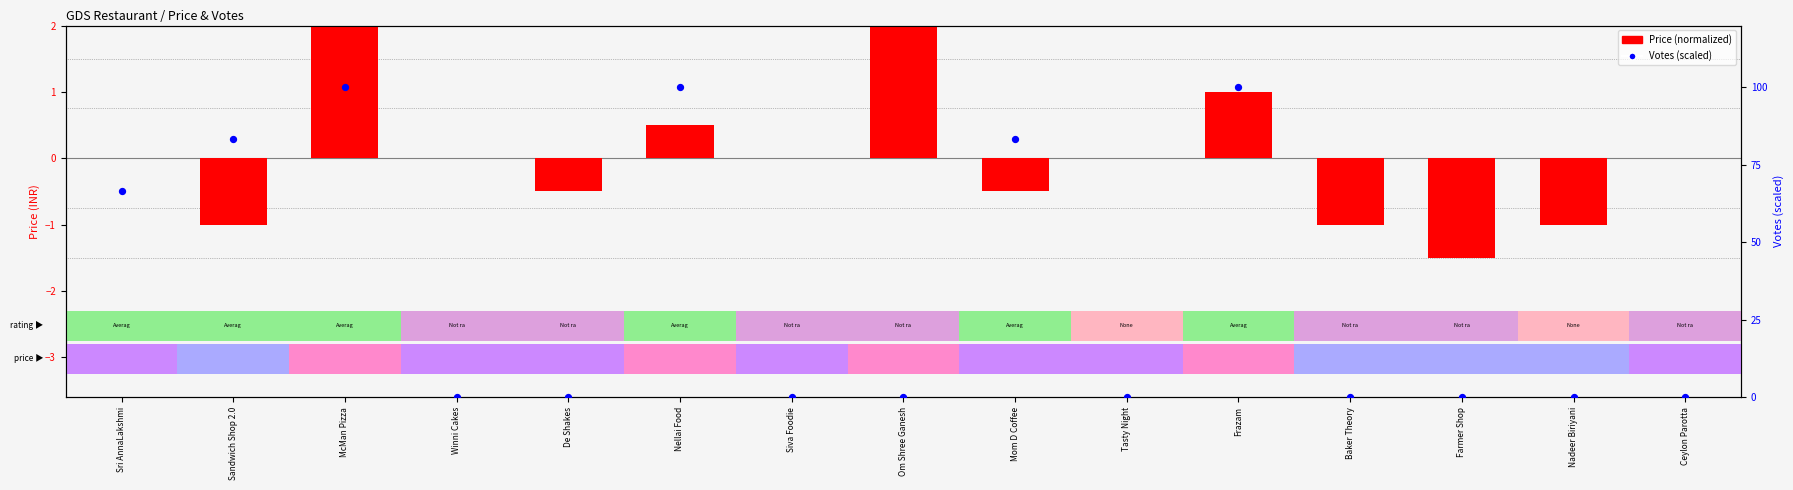

Which has a higher value, Winni Cakes or Tasty Night?

Winni Cakes